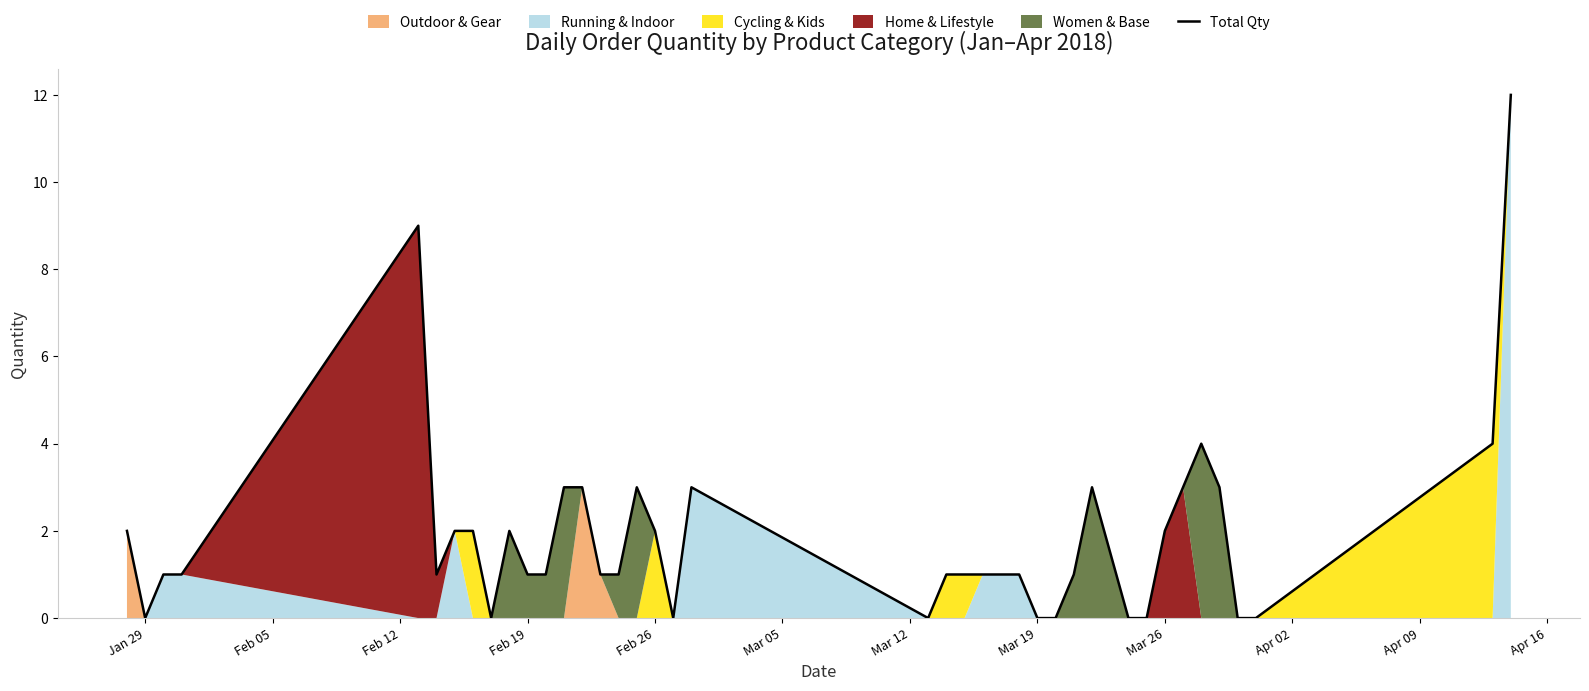

True or false: Total Qty has a value of -8 at Mar 19.

False